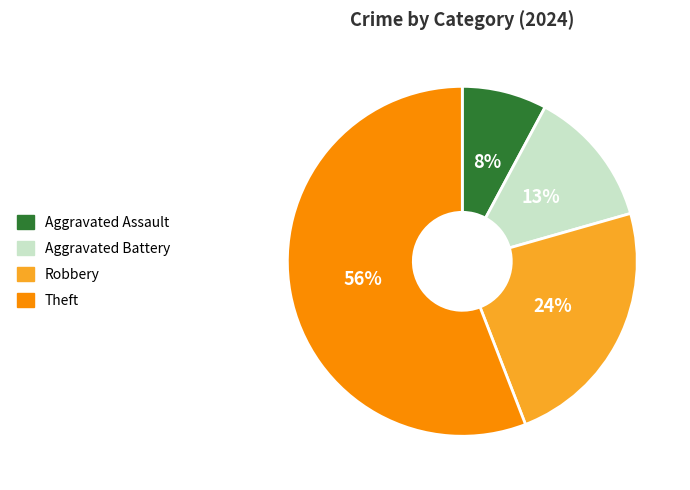

Which slice is the largest?

Theft